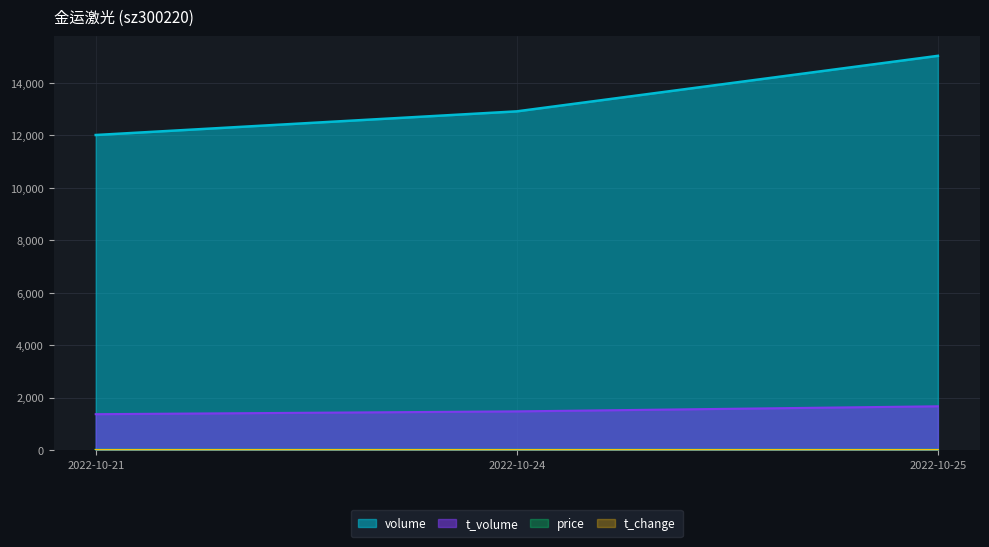

How many lines are shown in the chart?

4